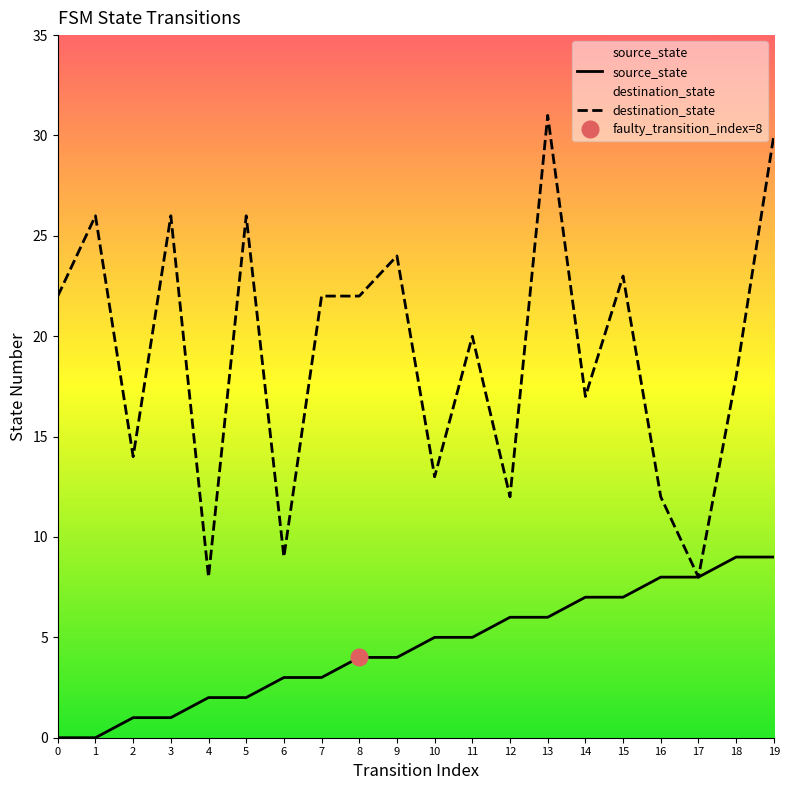

True or false: source_state has more than 0 points higher than both neighbors.

False